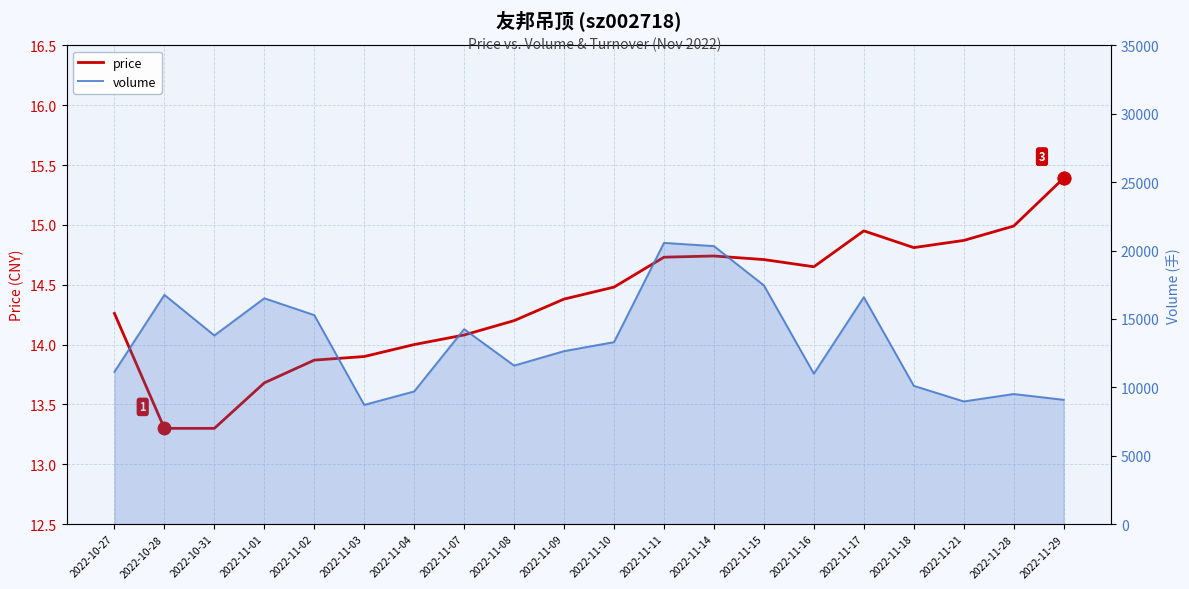

Rank the categories by volume value from highest to lowest.

2022-11-11, 2022-11-14, 2022-11-15, 2022-10-28, 2022-11-17, 2022-11-01, 2022-11-02, 2022-11-07, 2022-10-31, 2022-11-10, 2022-11-09, 2022-11-08, 2022-10-27, 2022-11-16, 2022-11-18, 2022-11-04, 2022-11-28, 2022-11-29, 2022-11-21, 2022-11-03